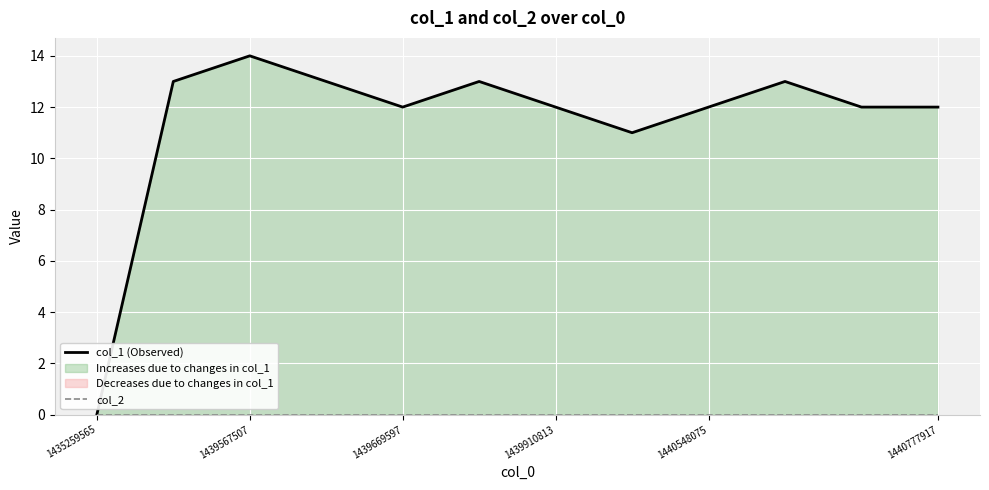

How many categories are shown in the chart?

12